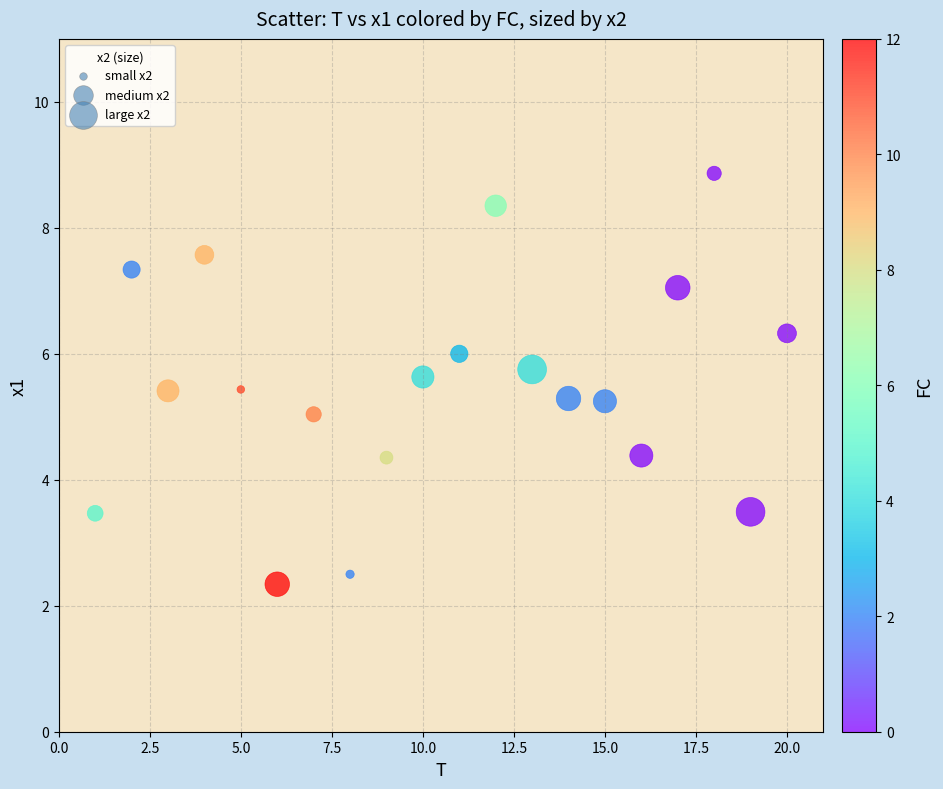

What is the range of Y values (max minus min)?

6.5